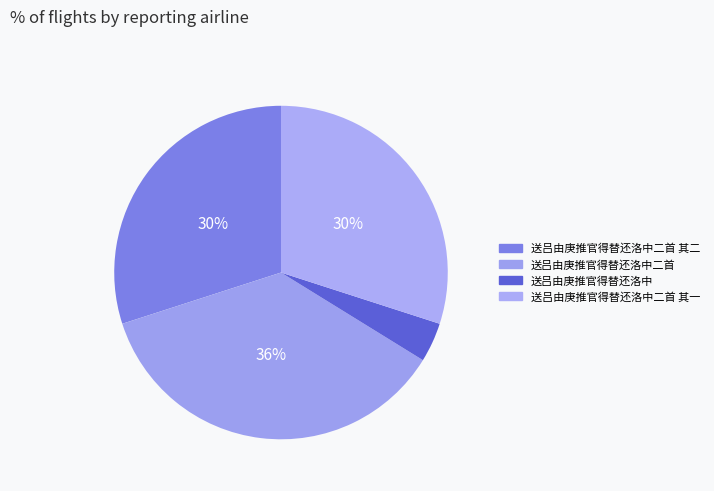

To the nearest percent, what is the difference between the largest and smallest slice percentages?

32%